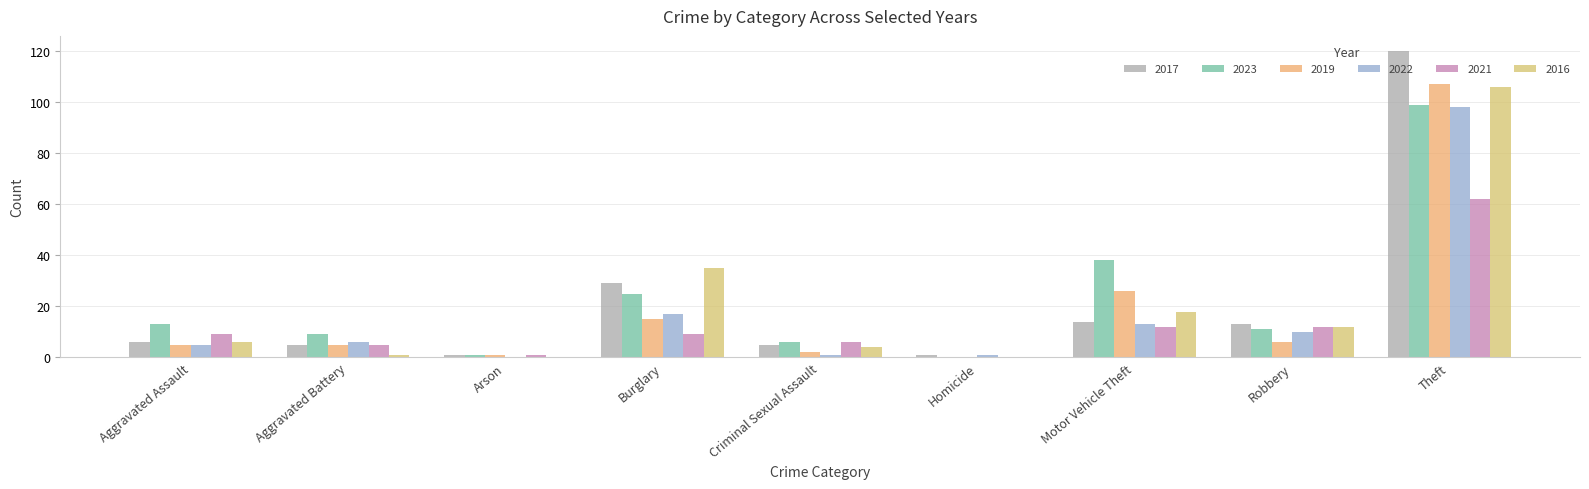

Is it true that 2017 equals 52 at Burglary?

False